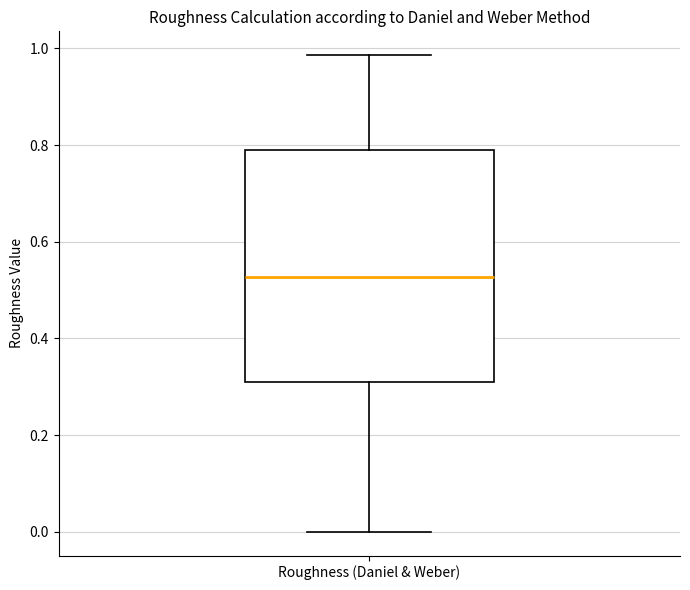

Read this box plot against the y-axis: the position of the median line, the range covered by the box, and the ends of both whiskers. The values are not printed on the chart, so give them approximately, as read against the axis.

median 0.52, box 0.32 to 0.80, whiskers 0.00 to 0.98